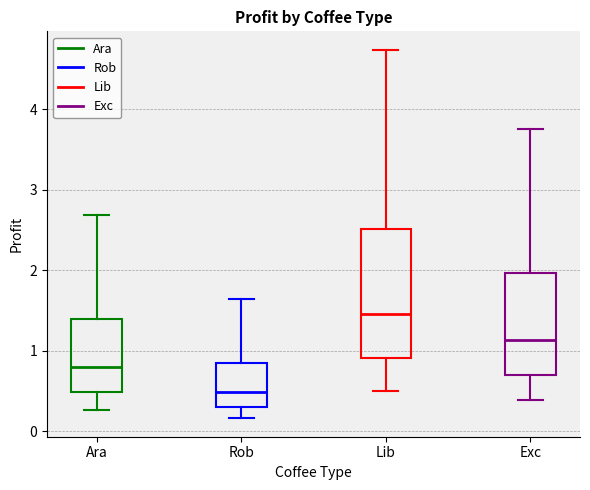

Reading left to right, transcribe this box plot: for each box, give where its median line is, the range the box spans, and where its two whiskers end, as read against the y-axis. The values are not printed on the chart, so give them approximately, as read against the axis.

Ara: median 0.8, box 0.5 to 1.4, whiskers 0.3 to 2.7
Rob: median 0.5, box 0.3 to 0.8, whiskers 0.2 to 1.6
Lib: median 1.5, box 0.9 to 2.5, whiskers 0.5 to 4.7
Exc: median 1.1, box 0.7 to 2.0, whiskers 0.4 to 3.8